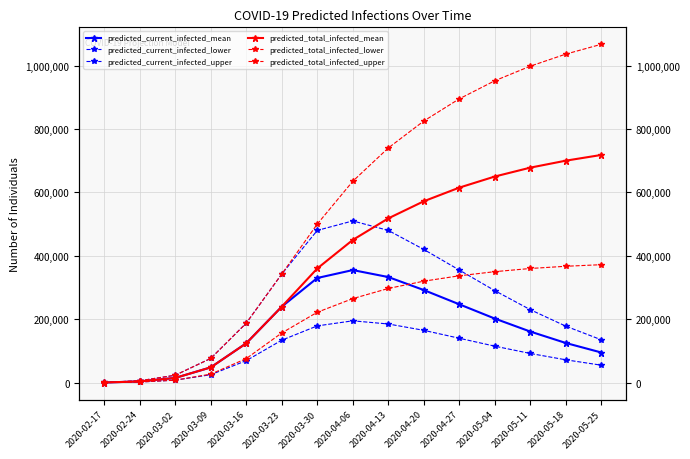

What is the difference between the second highest and minimum values in the predicted_current_infected_lower series?

184750